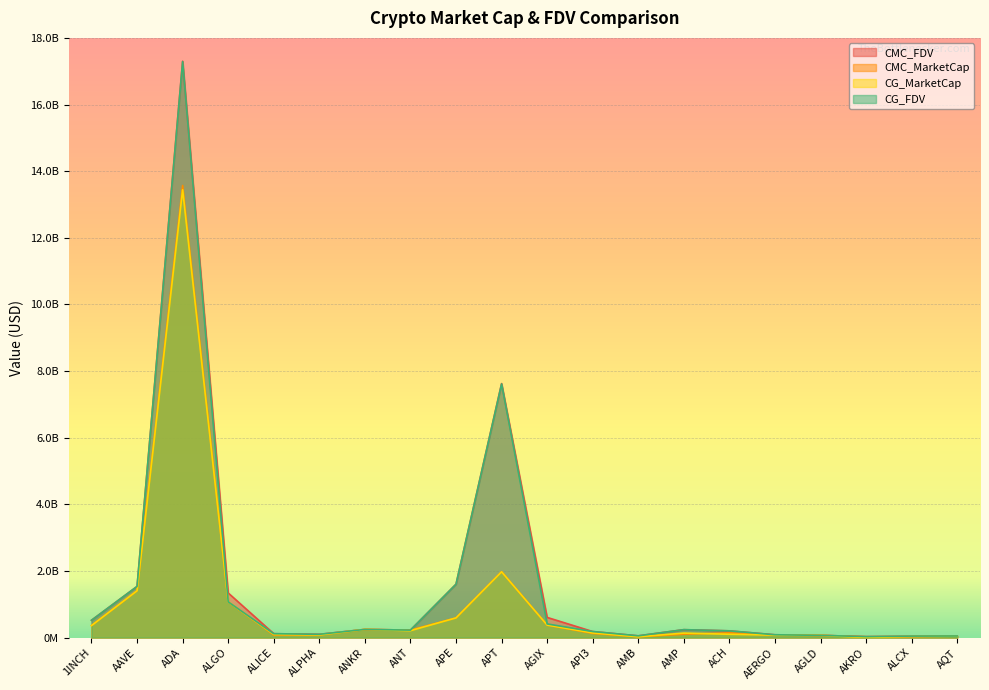

Rank the categories by CG_MarketCap value from highest to lowest.

ADA, APT, AAVE, ALGO, APE, AGIX, 1INCH, ANKR, ANT, API3, AMP, ACH, ALICE, ALPHA, AERGO, AGLD, AQT, ALCX, AMB, AKRO